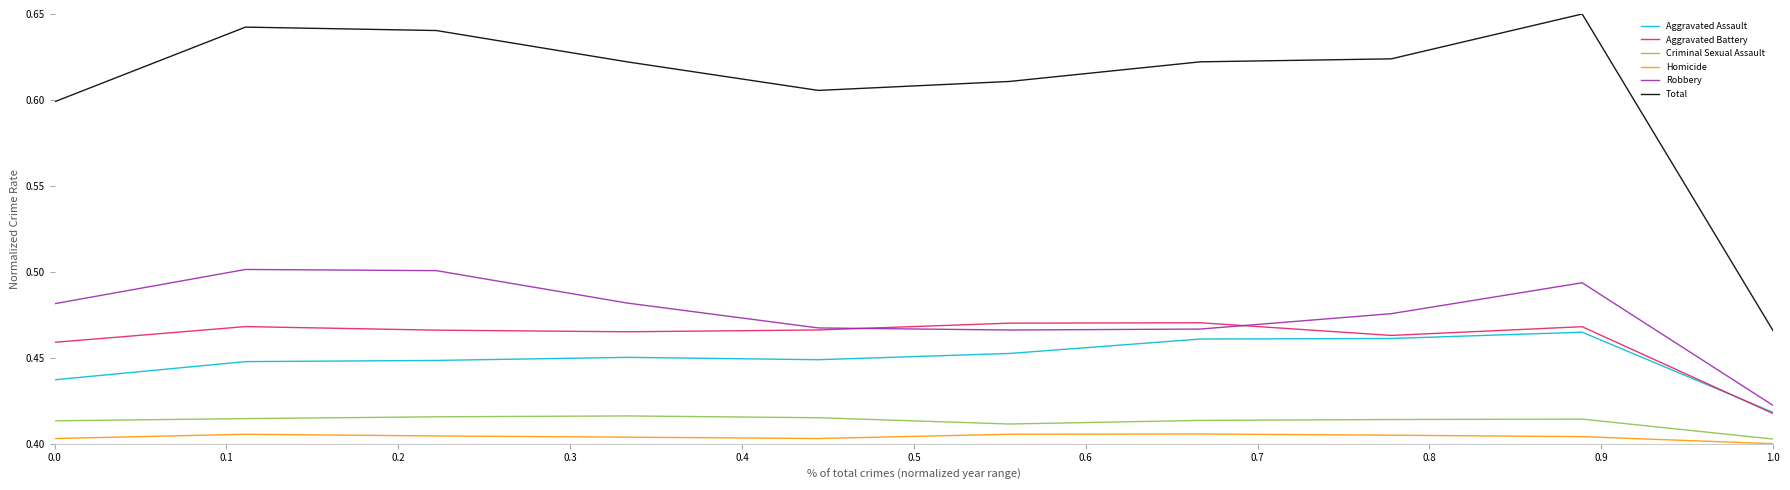

Rank the series by their maximum value, from highest to lowest.

Total, Robbery, Aggravated Battery, Aggravated Assault, Criminal Sexual Assault, Homicide